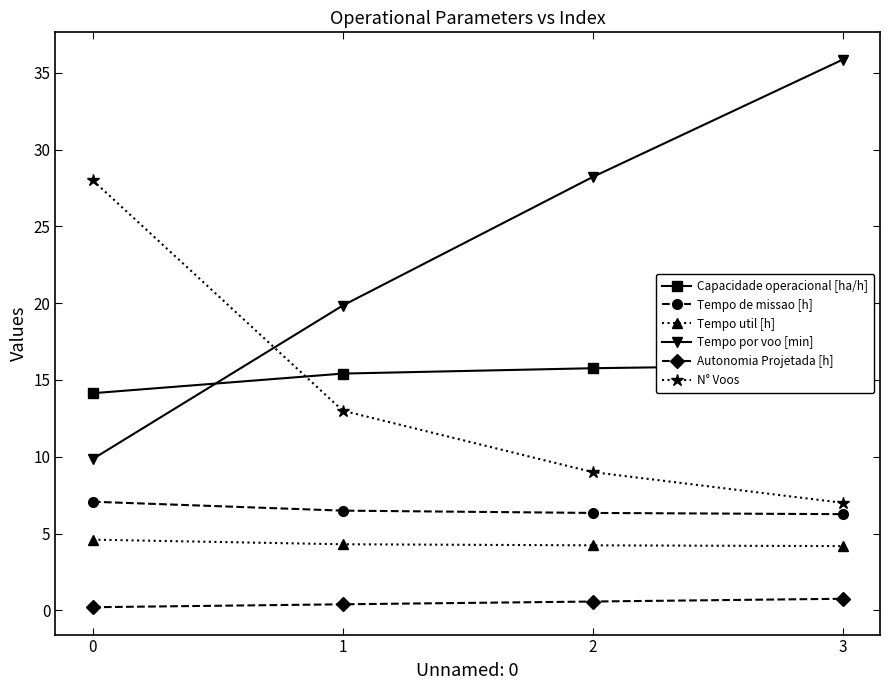

How many categories are shown in the chart?

4